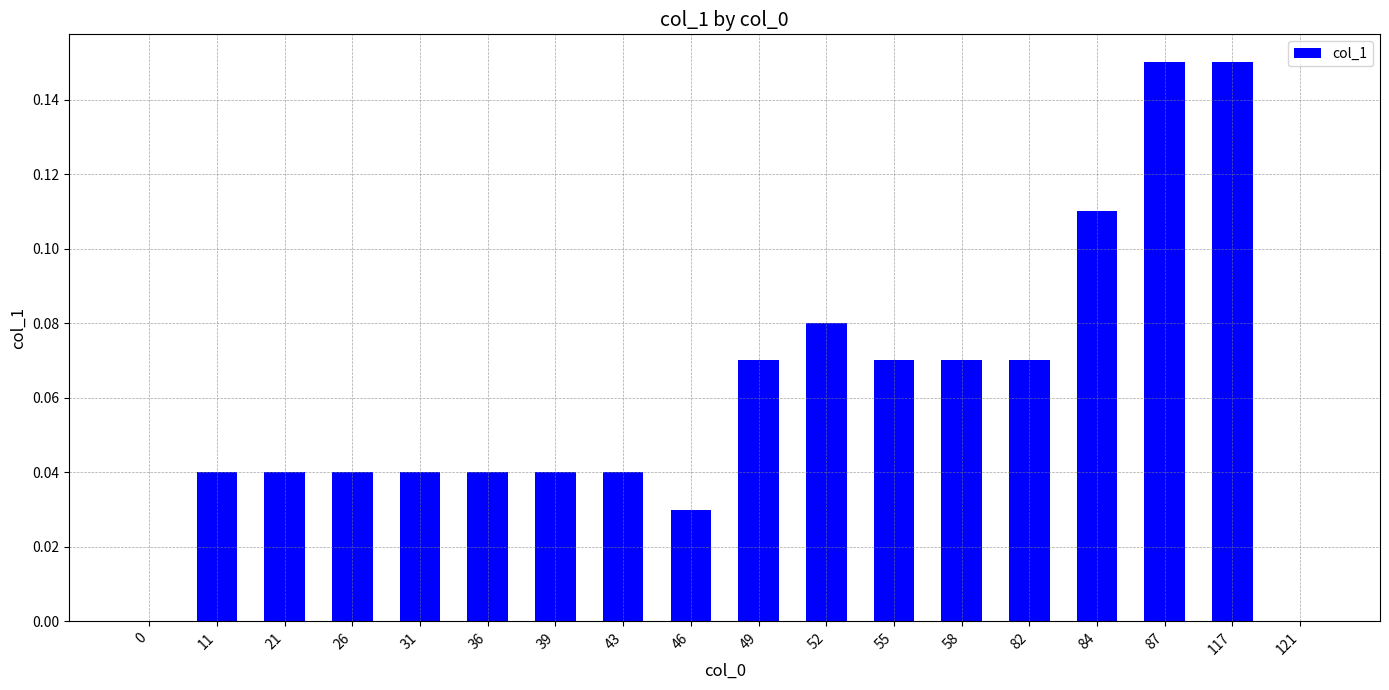

True or false: the data shows 0.1 at 26.

False